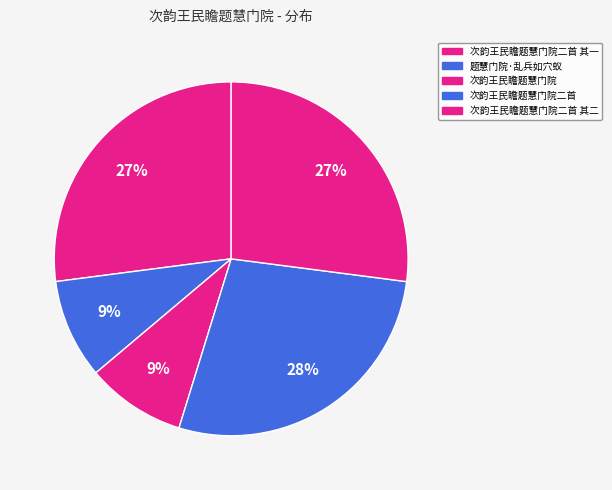

Which slice is the largest?

次韵王民瞻题慧门院二首